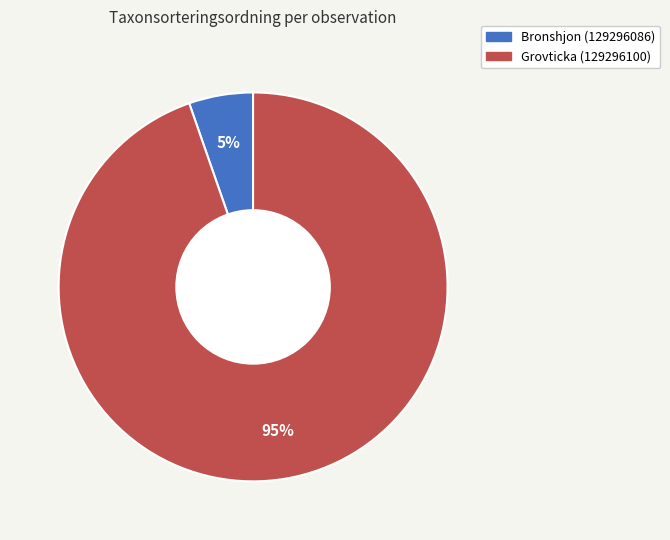

Is there any slice that represents more than half of the pie?

Yes